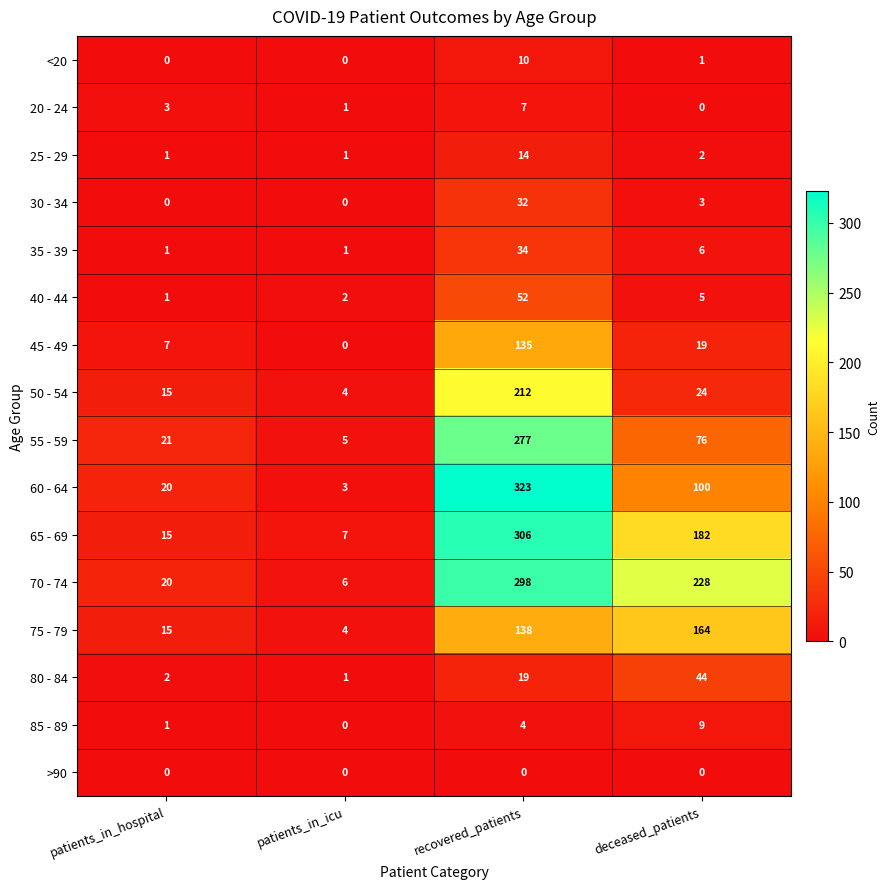

Between recovered_patients and deceased_patients, which series saw the biggest shift?

60 - 64